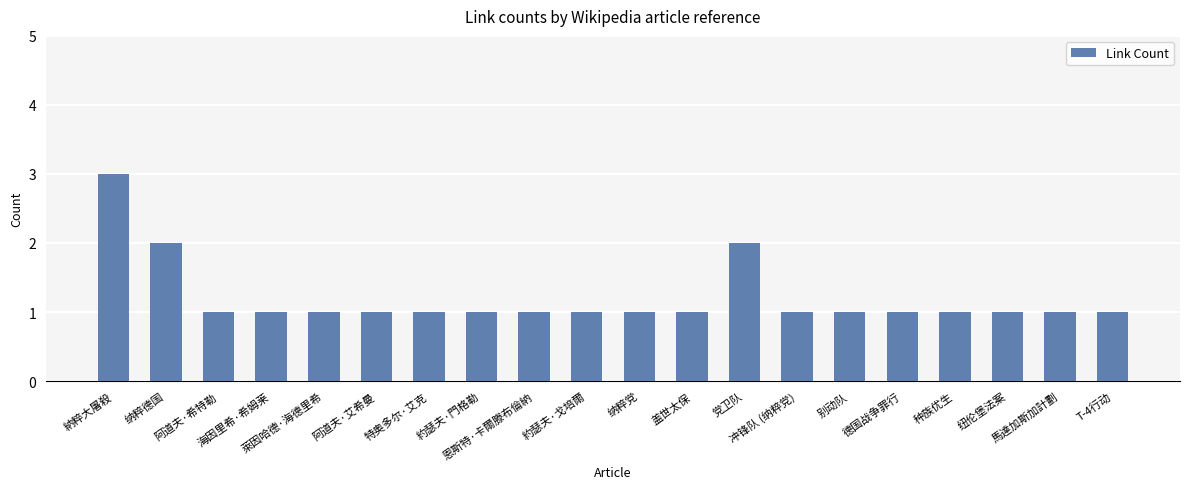

True or false: the data shows 1 at 萊因哈德·海德里希.

True